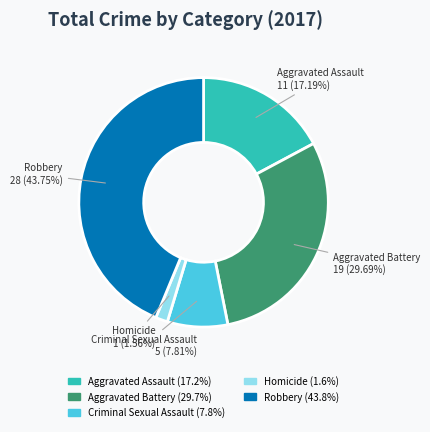

Which category has the smallest portion of the pie?

Homicide